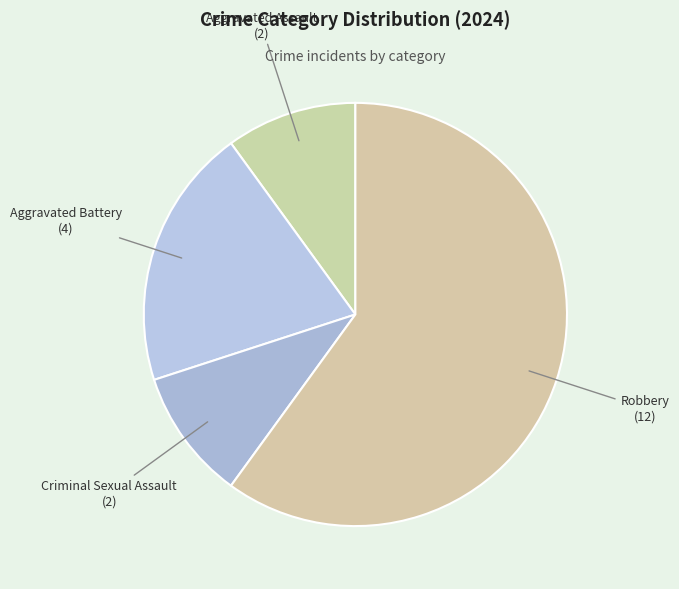

Does Robbery represent more than half of the total?

Yes